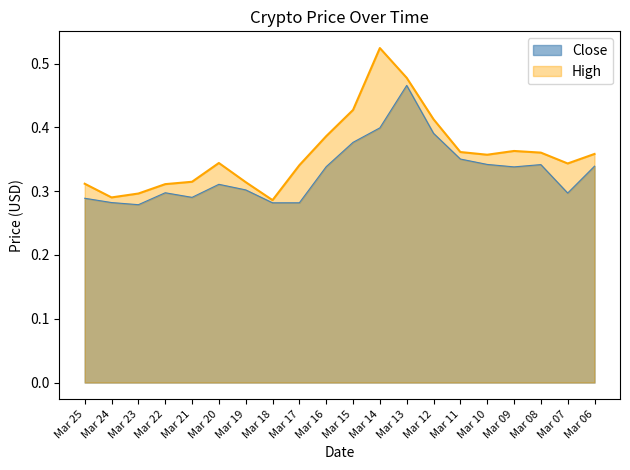

Which category has the lowest value across all series?

Mar 23